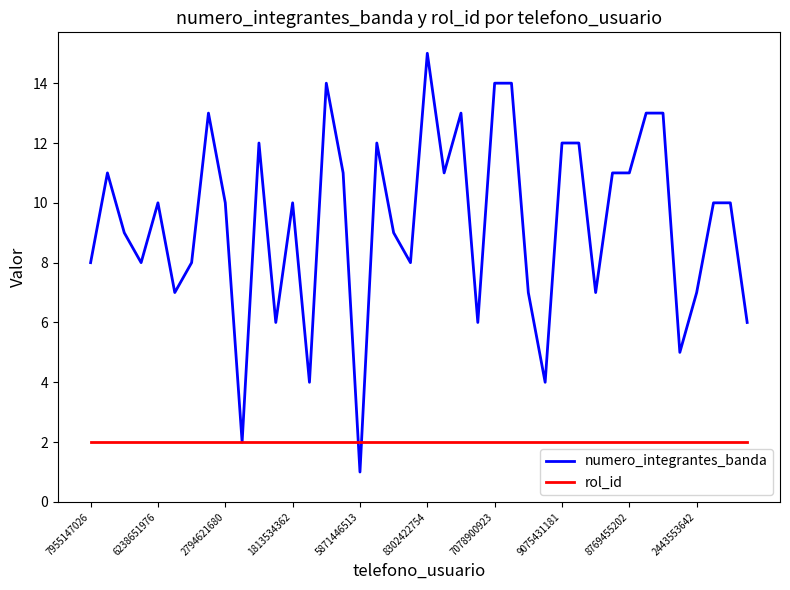

How many series are shown in this chart?

2